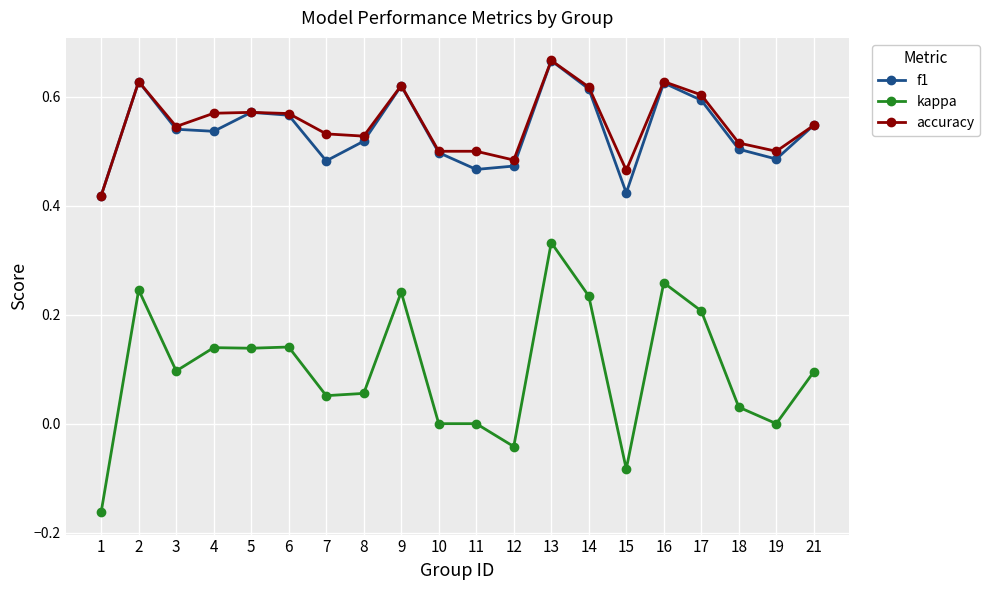

Which series has the widest spread of values?

kappa